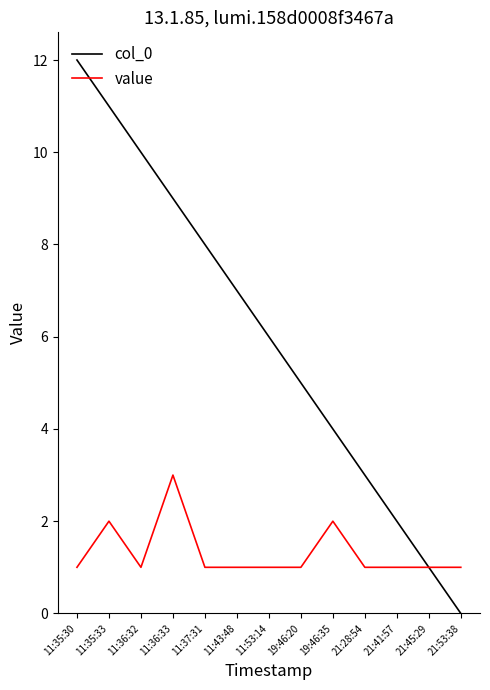

At how many categories does at least one series exceed 0?

13